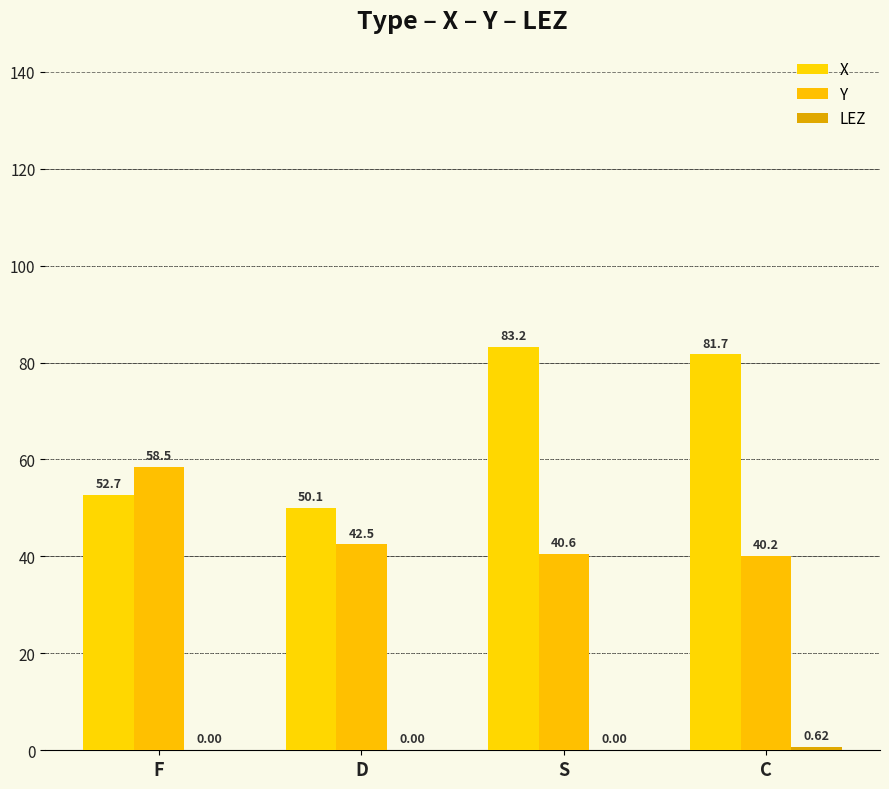

What is the maximum value shown in the chart?

83.2